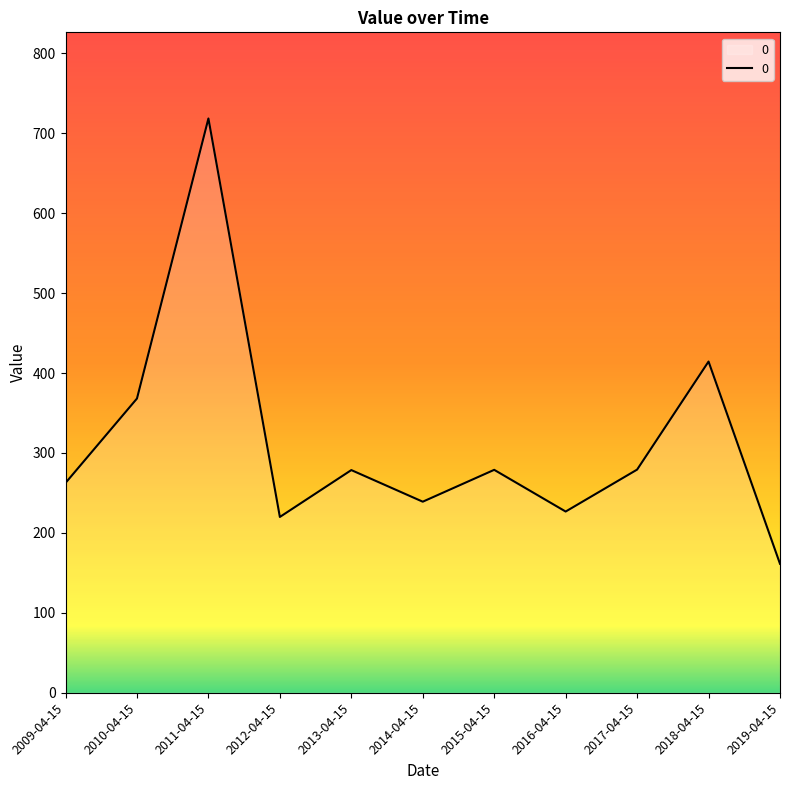

What is the sum of the values at 2009-04-15 and 2012-04-15?

482.4